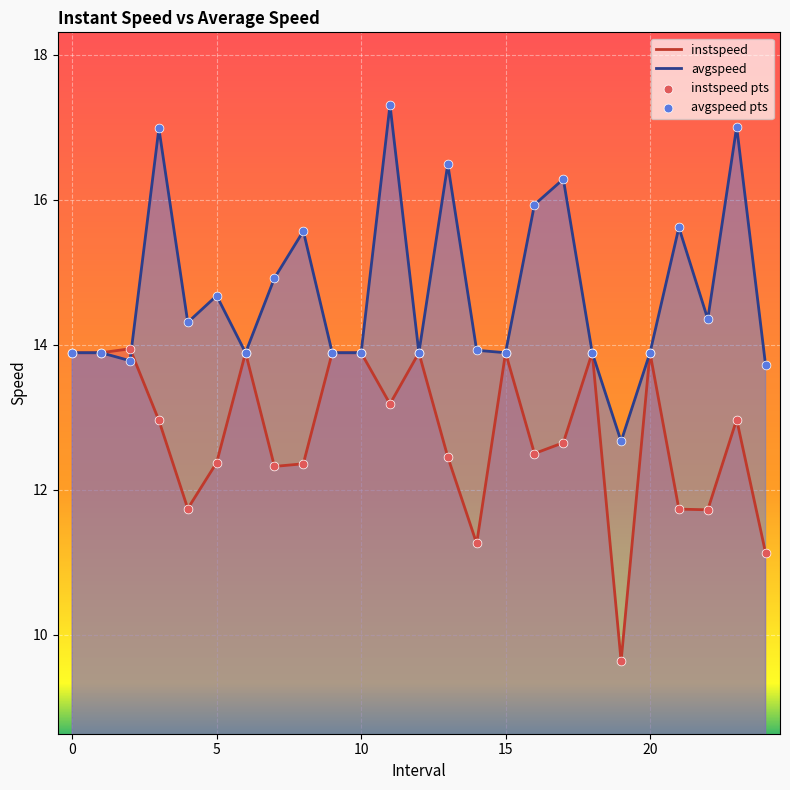

Is the value of instspeed at 3 greater than the value of avgspeed at 15?

No